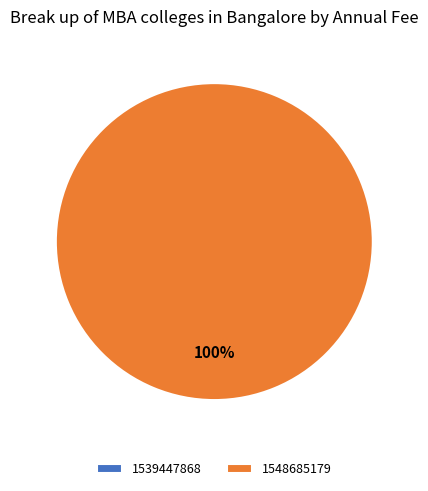

True or false: 1539447868 accounts for 5% of the total.

False